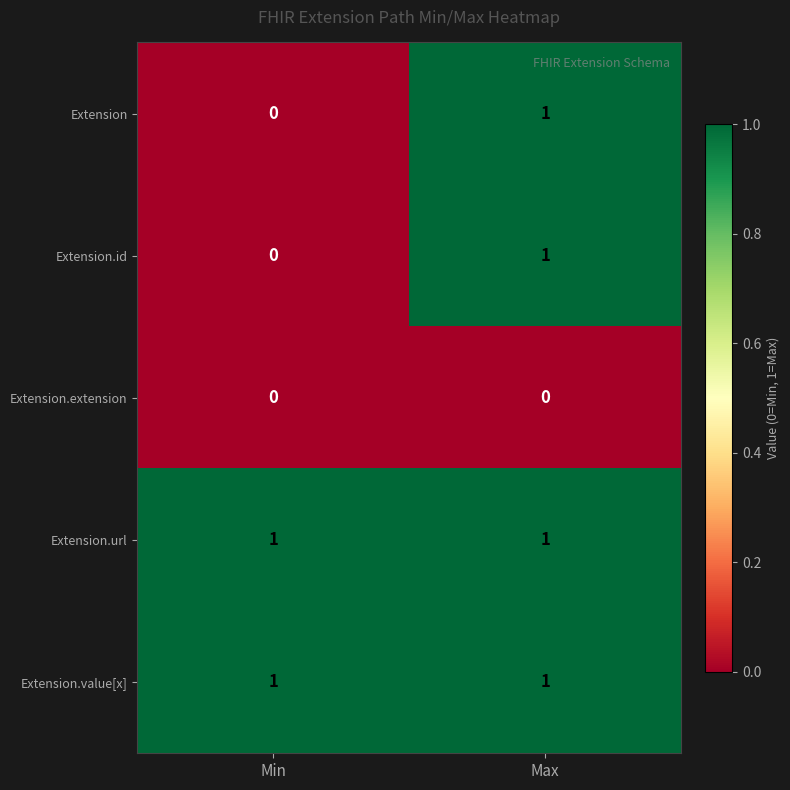

The Extension.extension series shows 0 at Min. True or false?

True